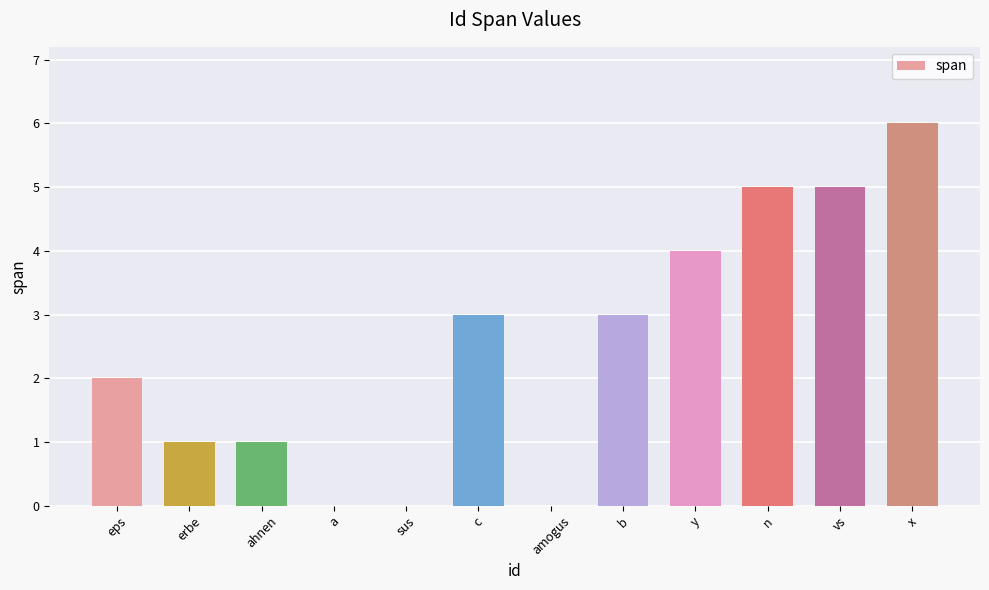

Which category has the highest value across all series?

x